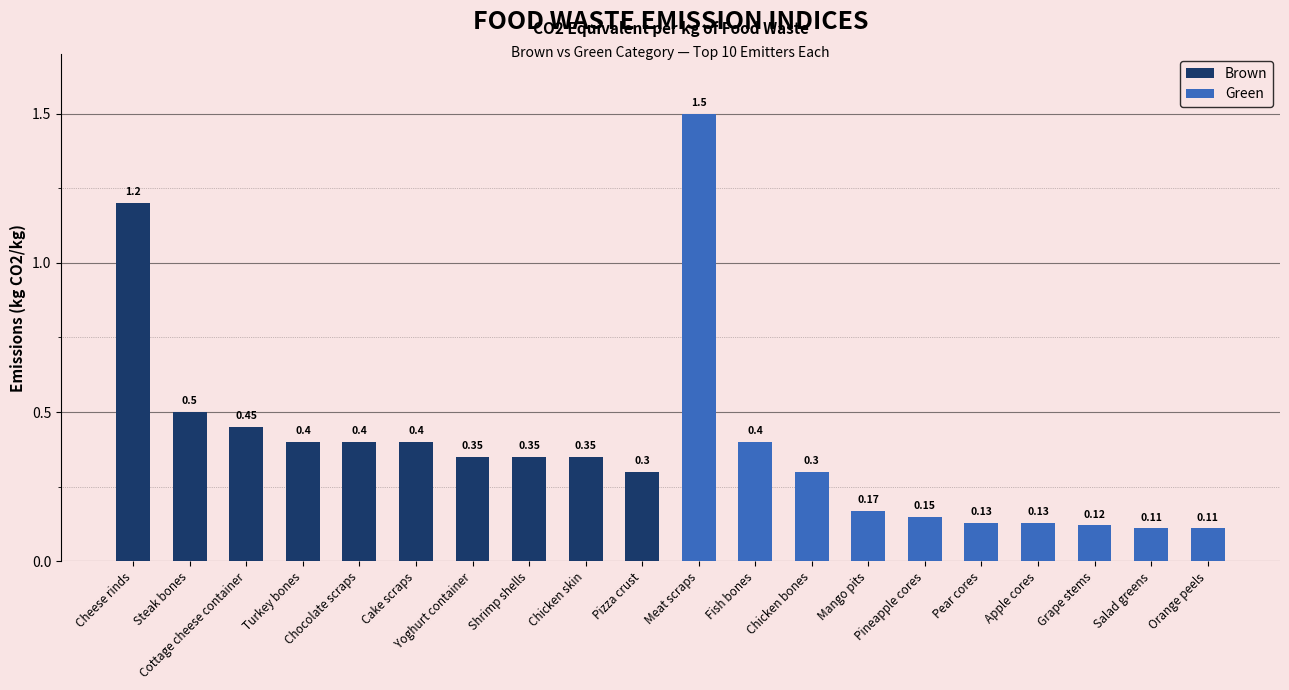

What is the difference between the maximum and second lowest values in the Green series?

1.4